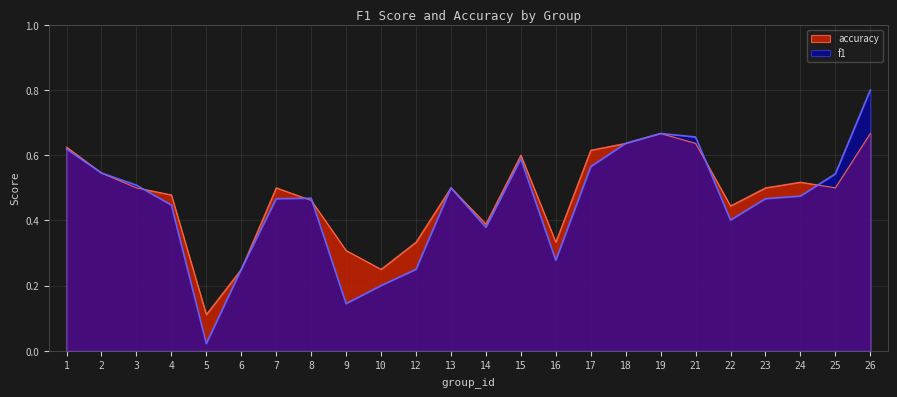

What is the difference between the accuracy values at 24 and 16?

0.2